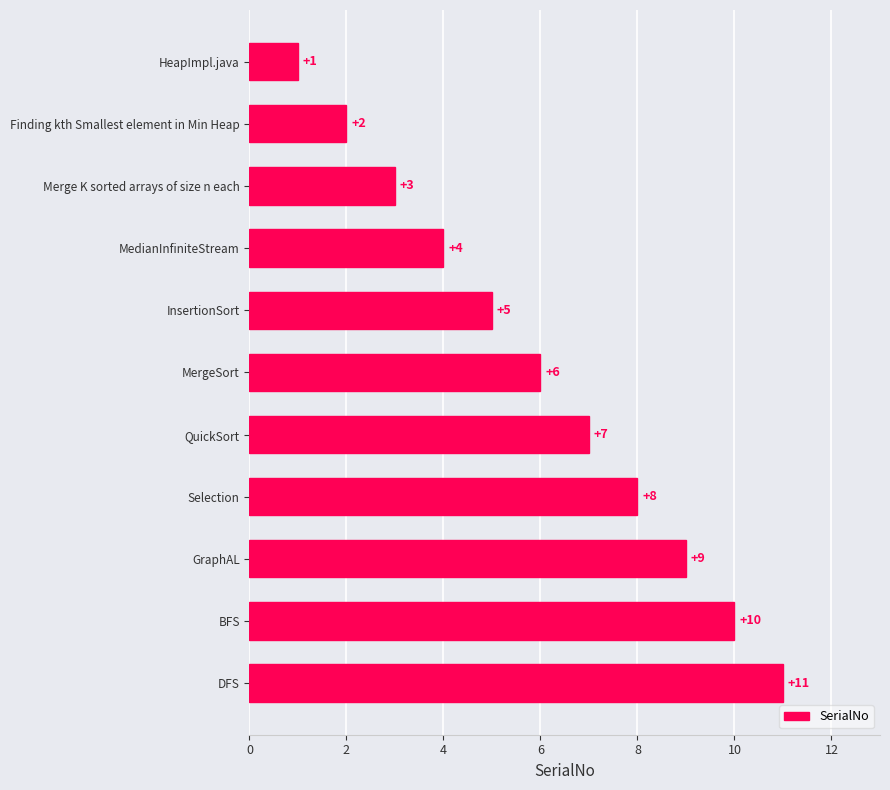

What is the difference between the maximum and minimum values?

10